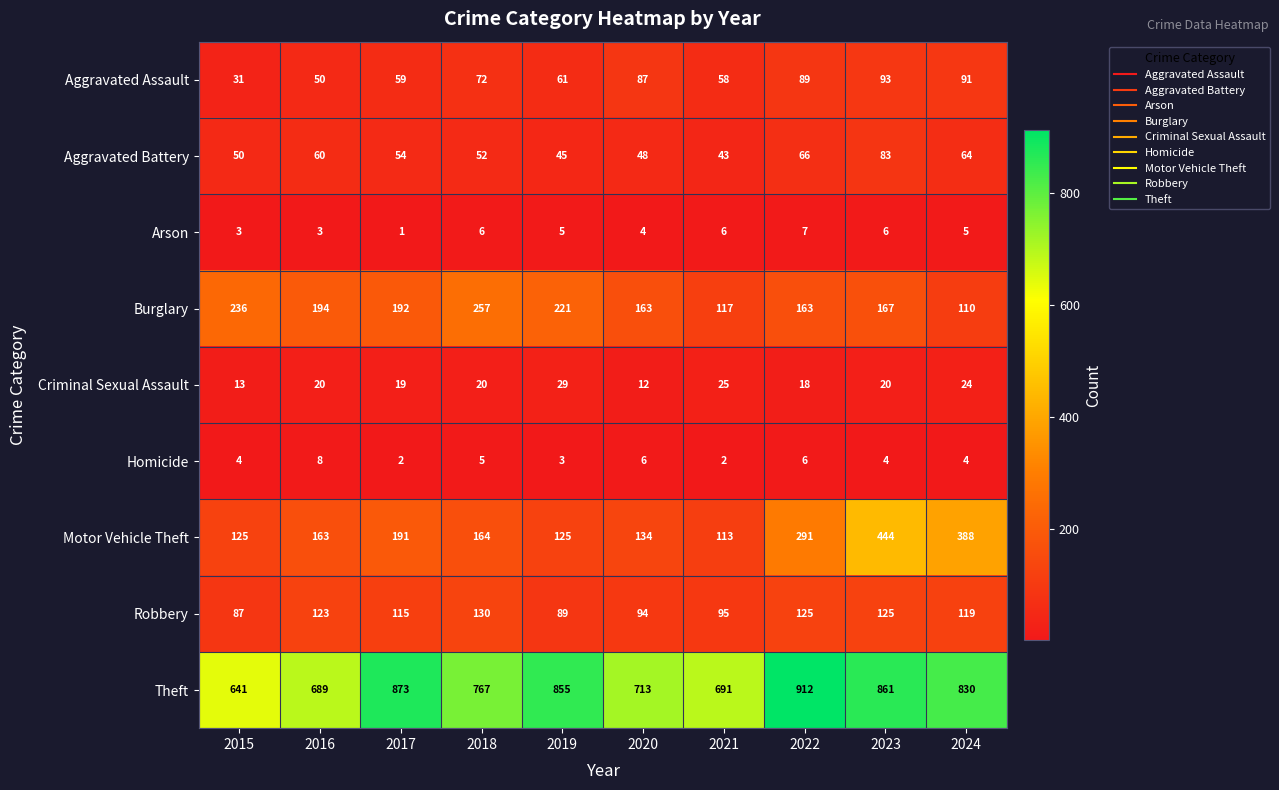

What is the sum of all Aggravated Battery values?

565